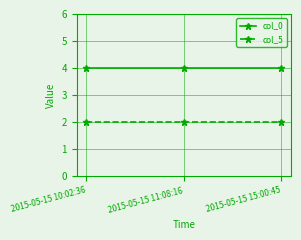

What are all the series names shown in the legend?

col_0, col_5